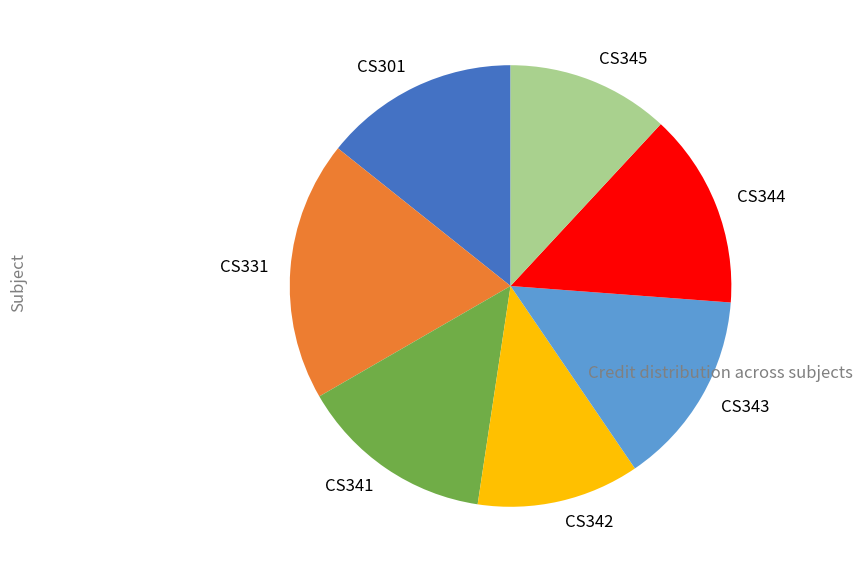

Does CS331 account for over 50% of the chart?

No